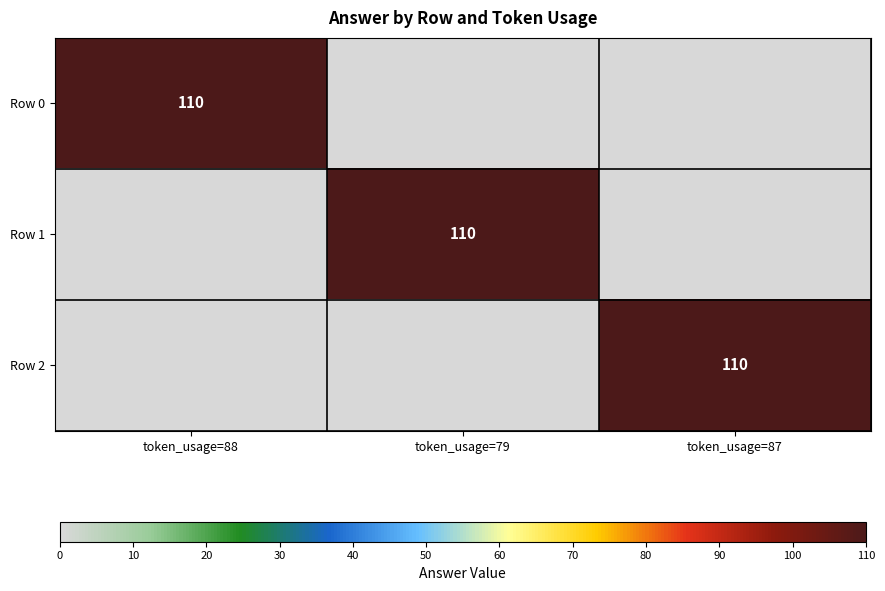

Is it true that Row 0 equals 147 at token_usage=88?

False